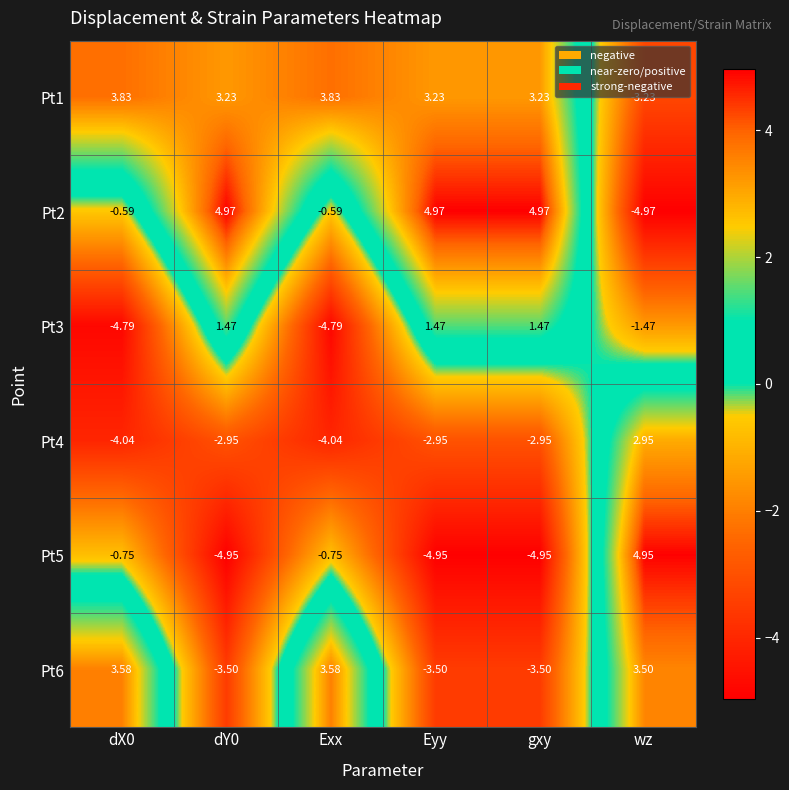

How many values in Pt5 are below zero?

5